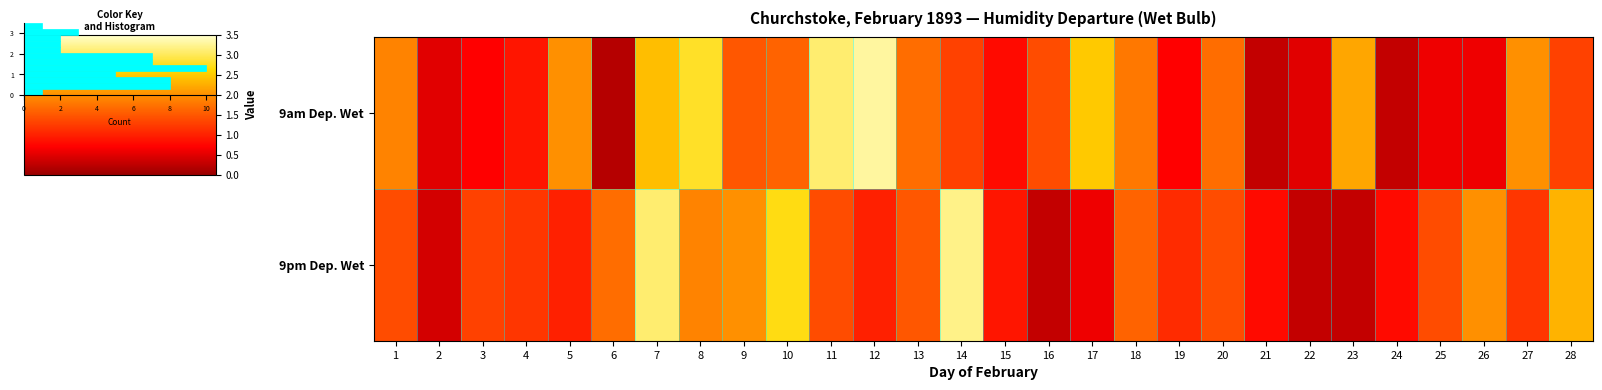

What is the average value of the 9pm Dep. Wet series?

1.4